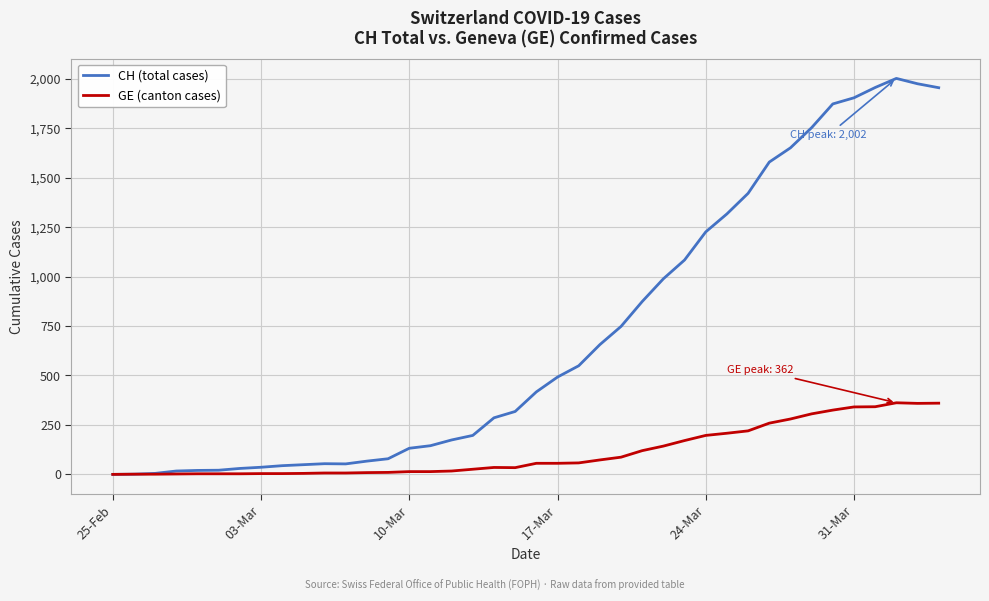

Which series has the largest total across all categories?

CH (total cases)